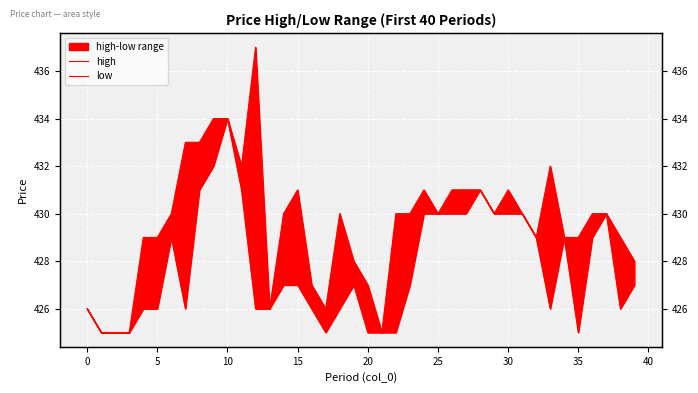

How many data points does each series have?

40